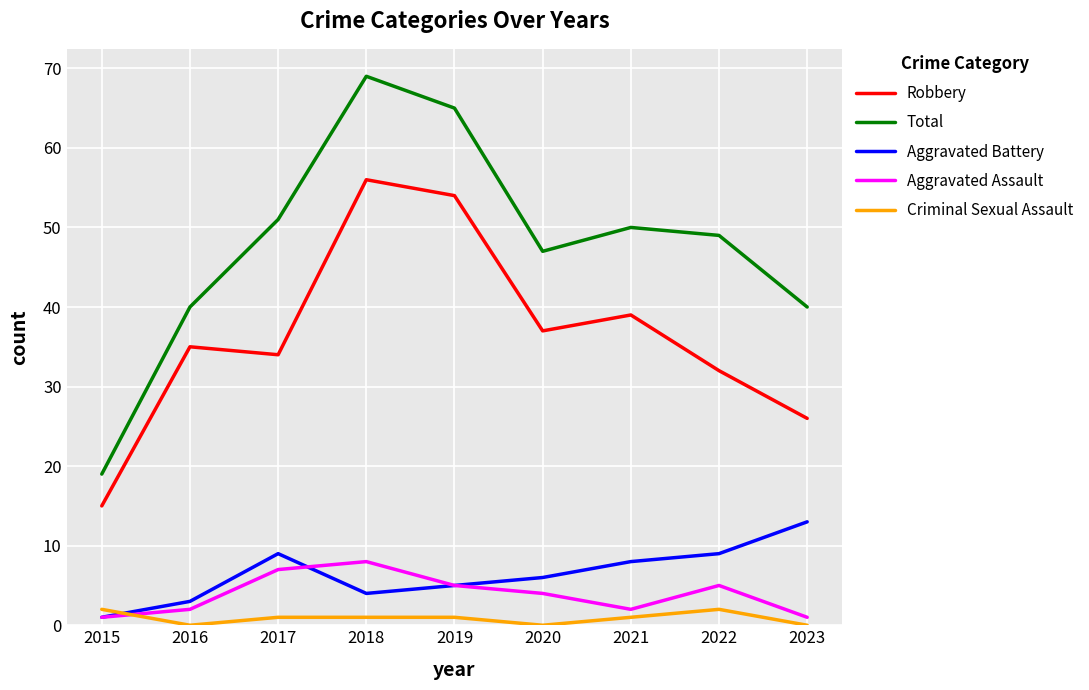

List the series in order of their peak value, highest first.

Total, Robbery, Aggravated Battery, Aggravated Assault, Criminal Sexual Assault